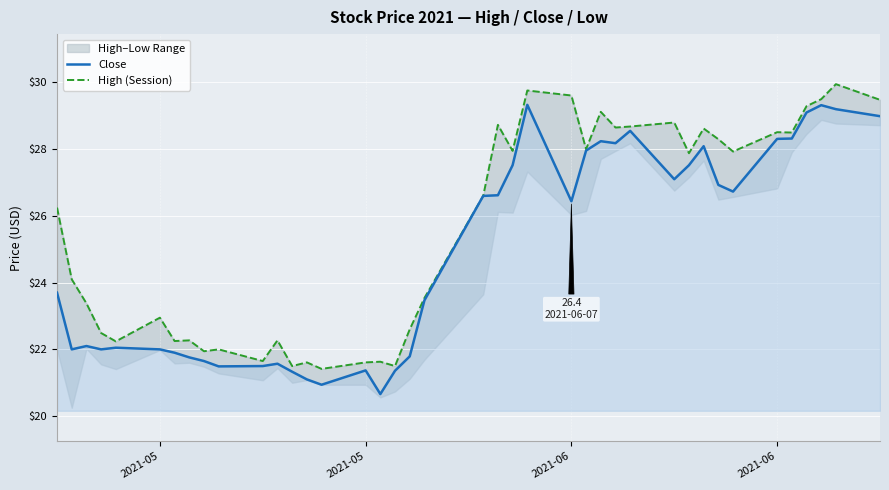

True or false: High (Session) and Close intersect in this chart.

False